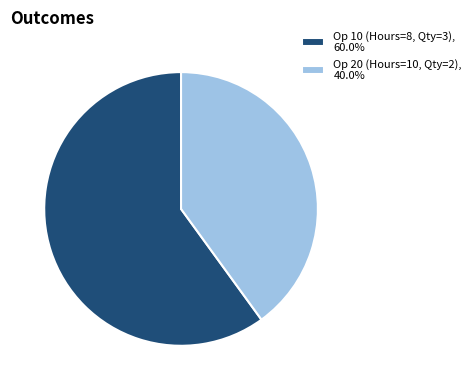

Which has a higher value, Op 10 (Hours=8, Qty=3) or Op 20 (Hours=10, Qty=2)?

Op 10 (Hours=8, Qty=3)